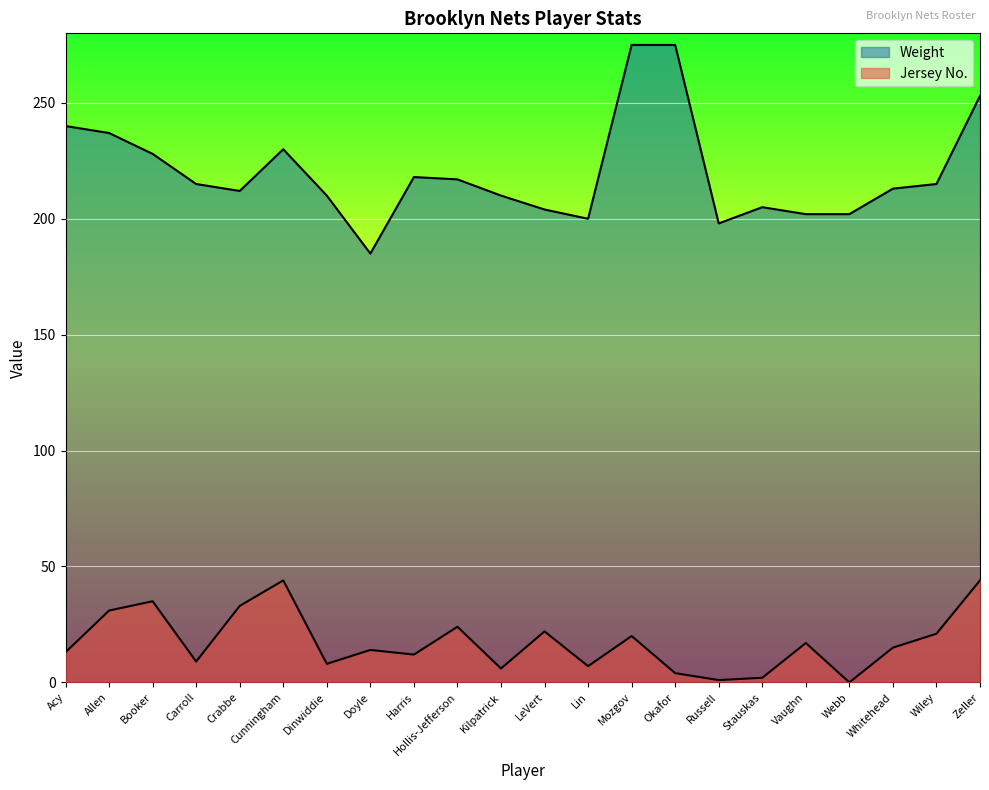

True or false: Weight and Jersey No. intersect in this chart.

False